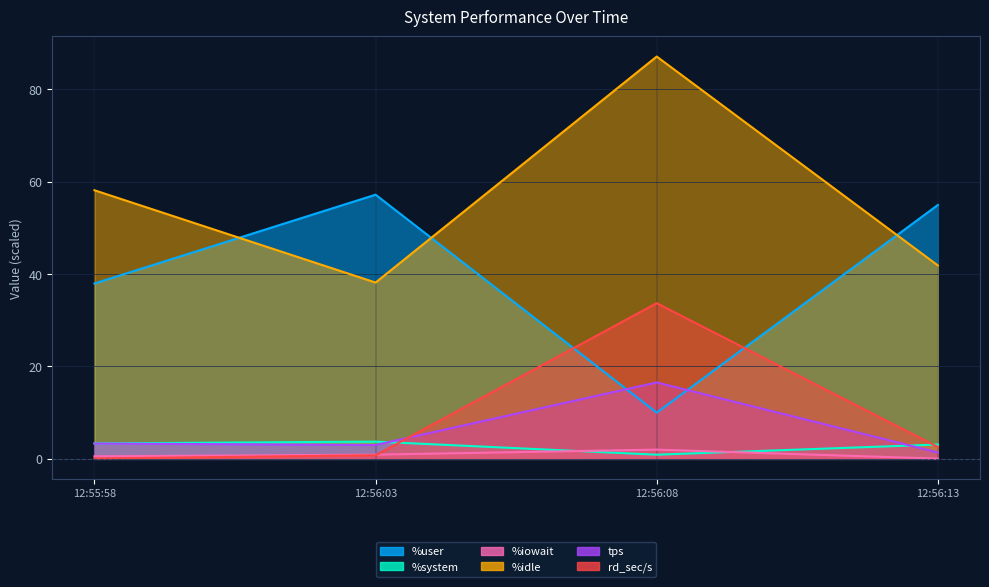

Reading left to right, what are all the values shown in this chart?

%user: 12:55:58=38.0	12:56:03=57.2	12:56:08=10.0	12:56:13=55.0
%system: 12:55:58=3.3	12:56:03=3.7	12:56:08=0.9	12:56:13=3.1
%iowait: 12:55:58=0.6	12:56:03=0.9	12:56:08=2.0	12:56:13=0.1
%idle: 12:55:58=58.1	12:56:03=38.2	12:56:08=87.1	12:56:13=41.9
tps: 12:55:58=3.3	12:56:03=3.0	12:56:08=16.5	12:56:13=1.4
rd_sec/s: 12:55:58=0.1	12:56:03=0.8	12:56:08=33.7	12:56:13=2.6